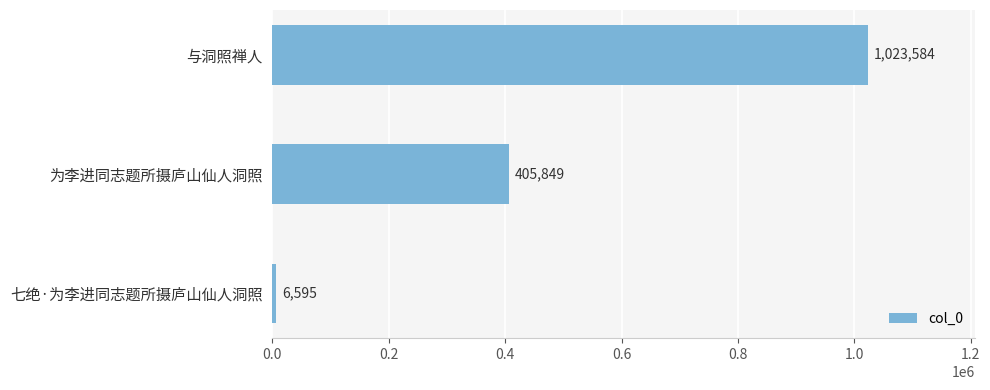

At which label is the value closest to 515089?

为李进同志题所摄庐山仙人洞照